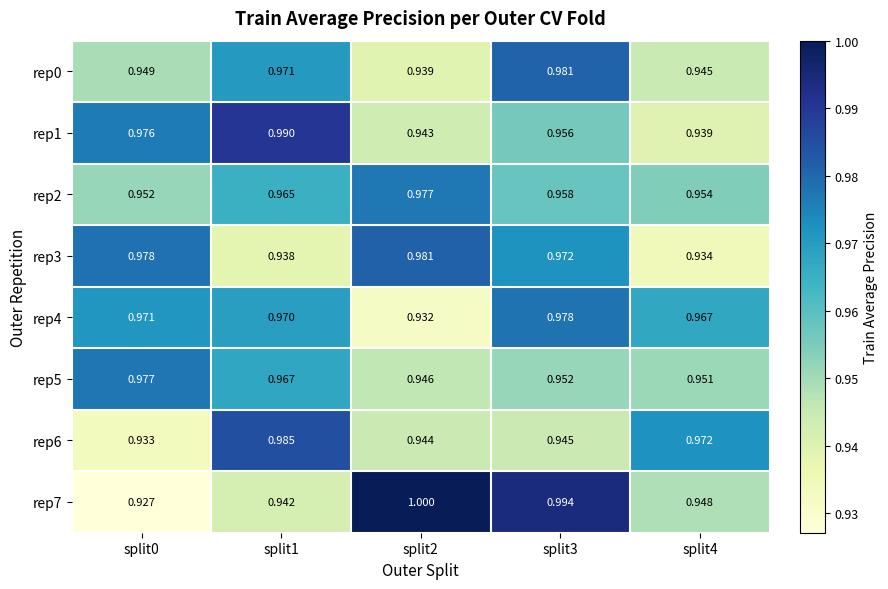

Is the value of rep4 at split1 greater than the value of rep7 at split1?

Yes